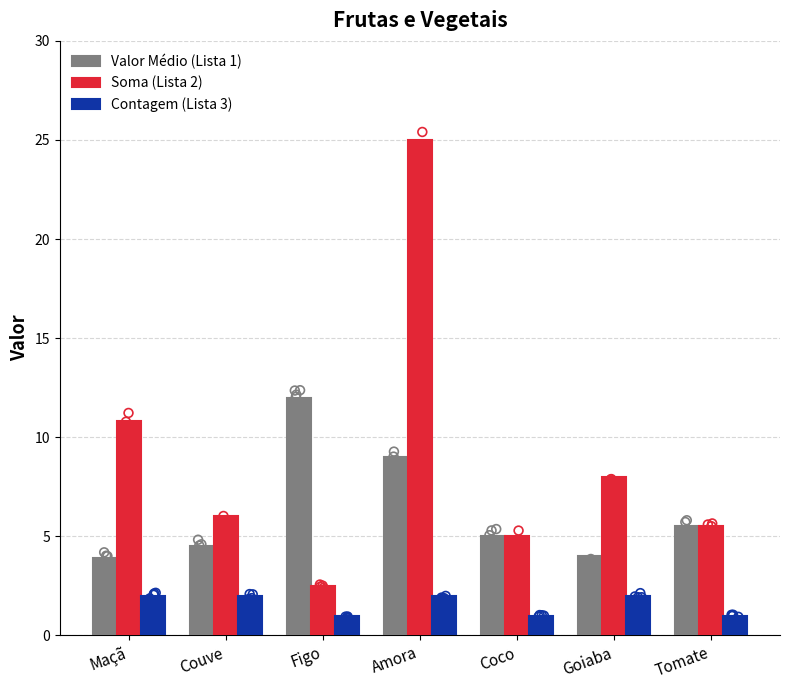

Which series contains the highest Y value?

Soma (Lista 2)